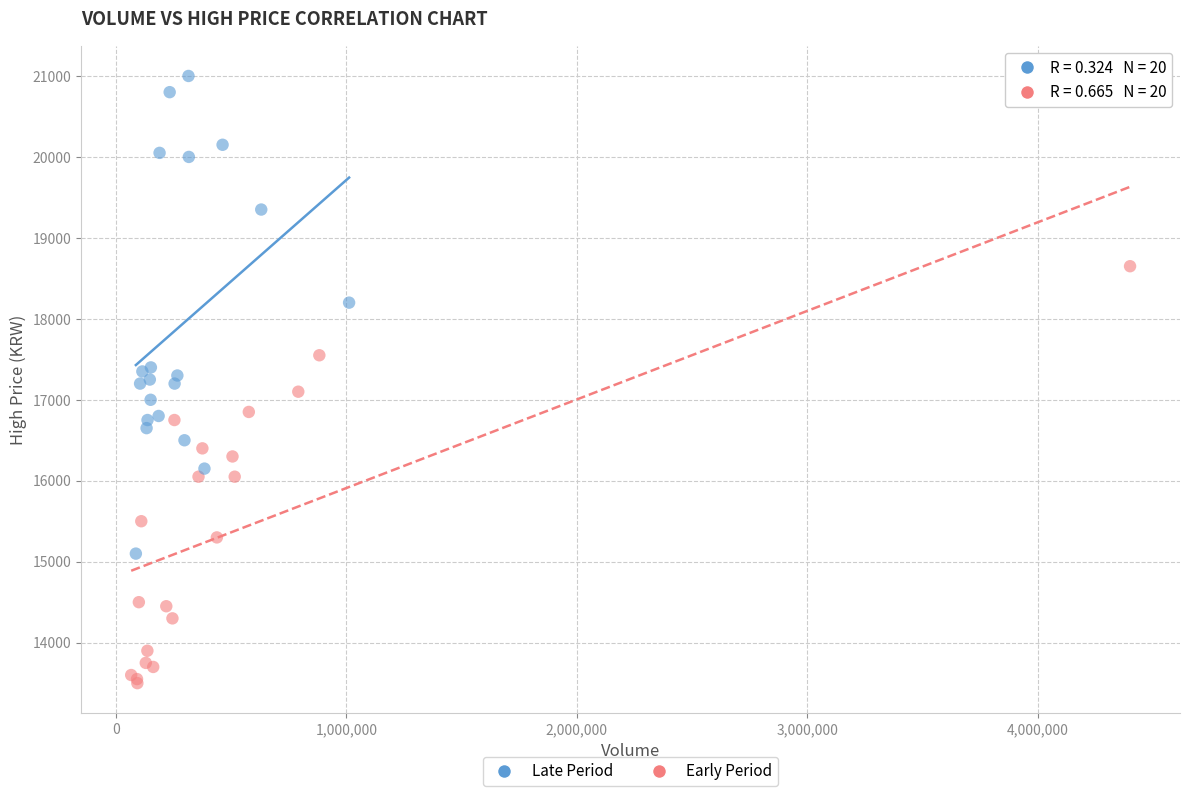

Which series contains the lowest Y value?

Early Period